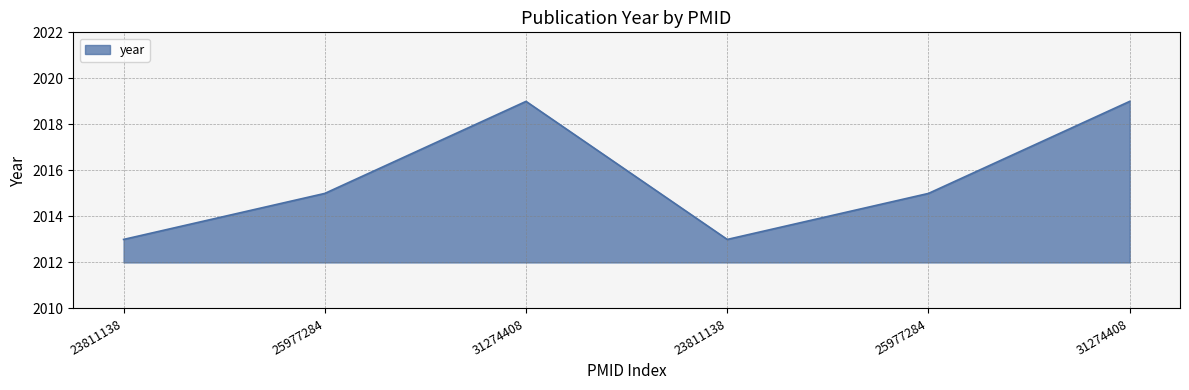

Count the number of data series in this chart.

1